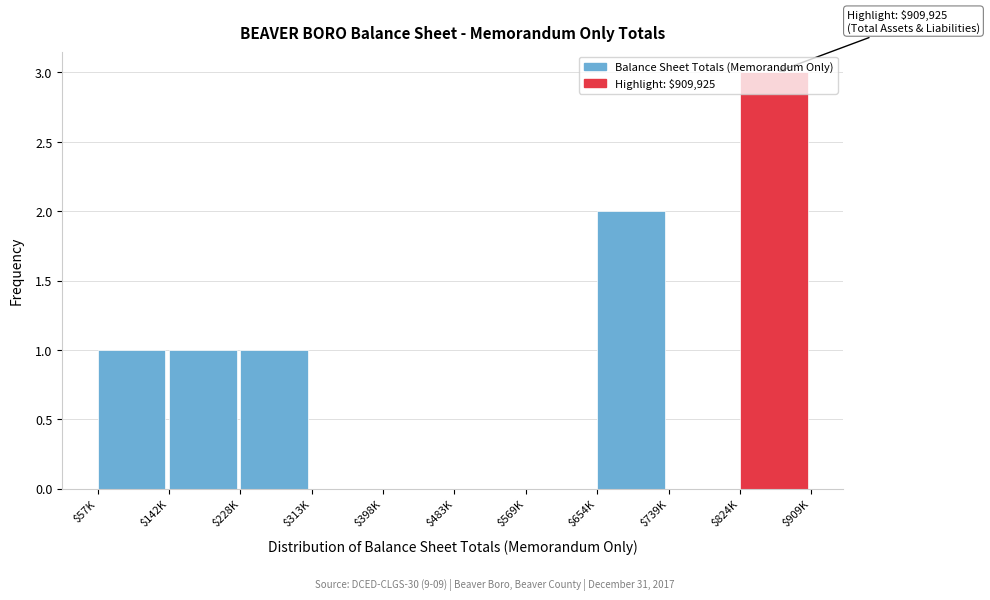

What is the sum of all values?

8